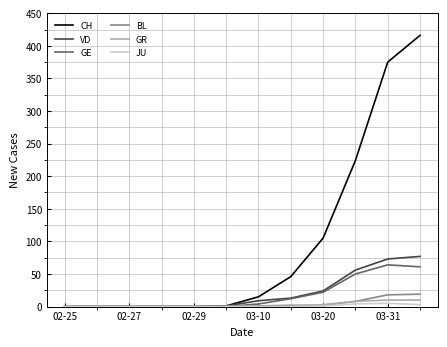

How many lines are shown in the chart?

6